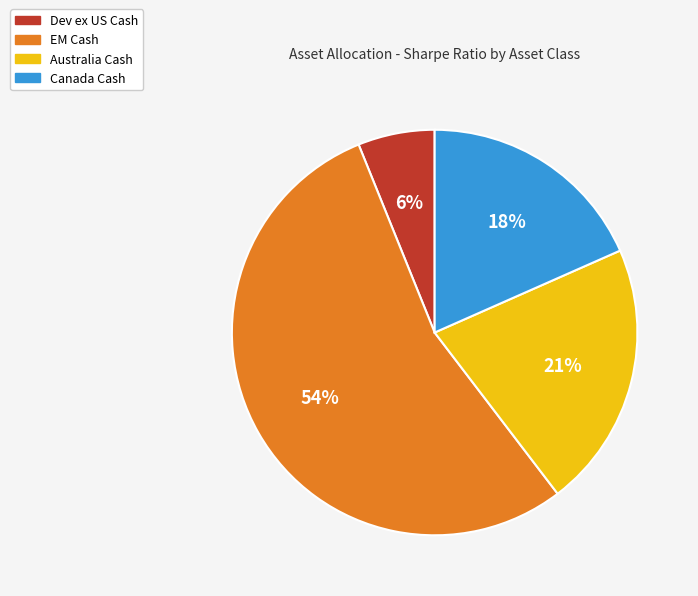

True or false: Australia Cash accounts for 15% of the total.

False